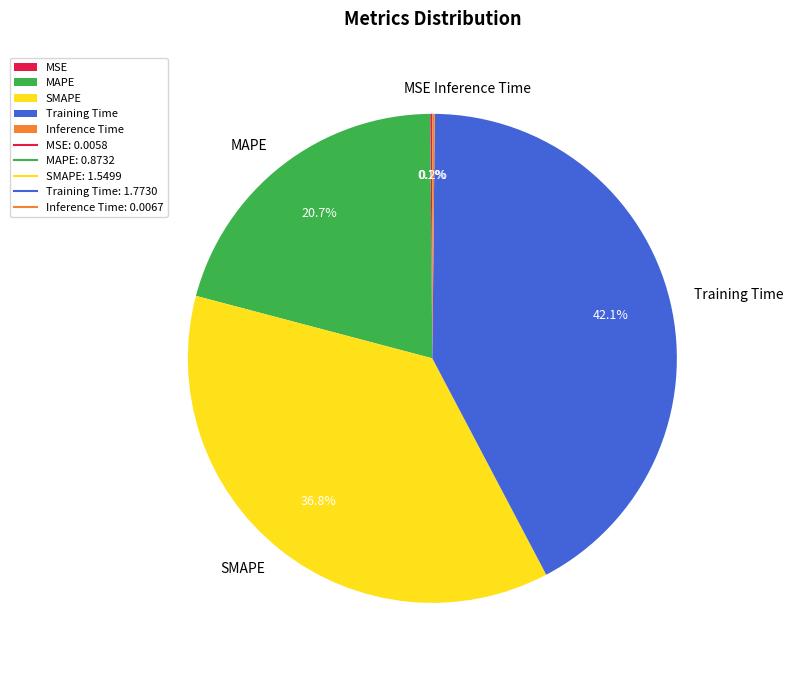

Is there a majority slice in this chart?

No